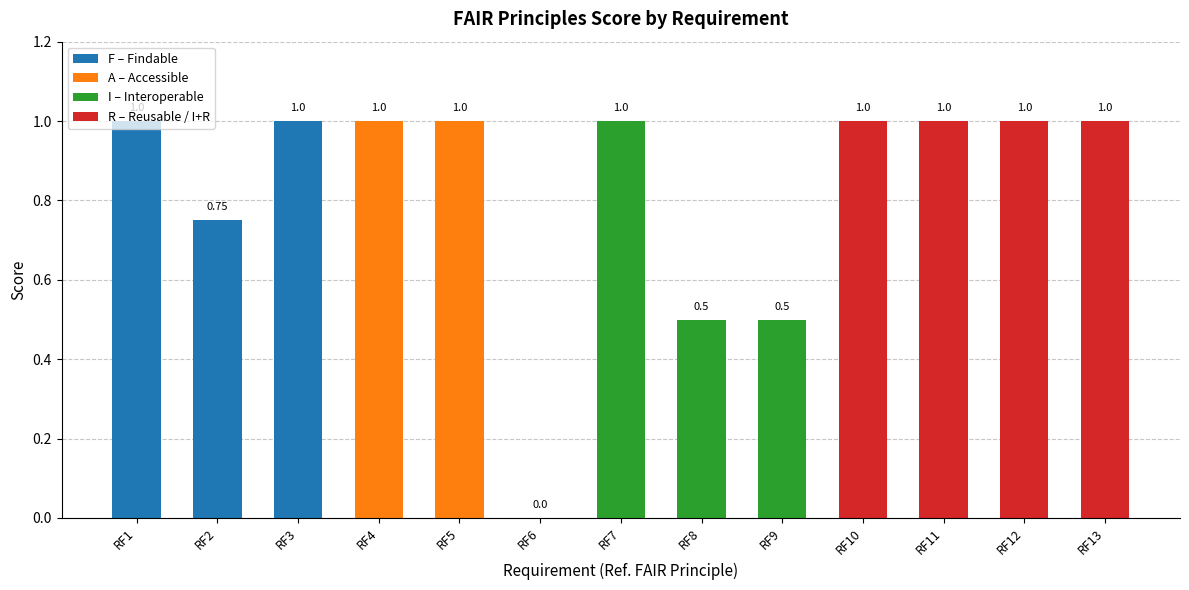

What is the difference between the second highest and minimum values?

1.0